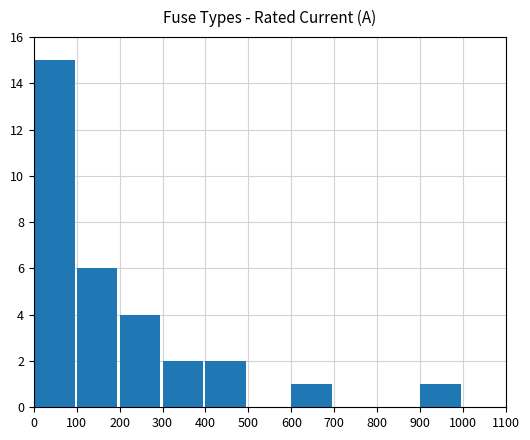

Where is the data nearest to the value 7?

100